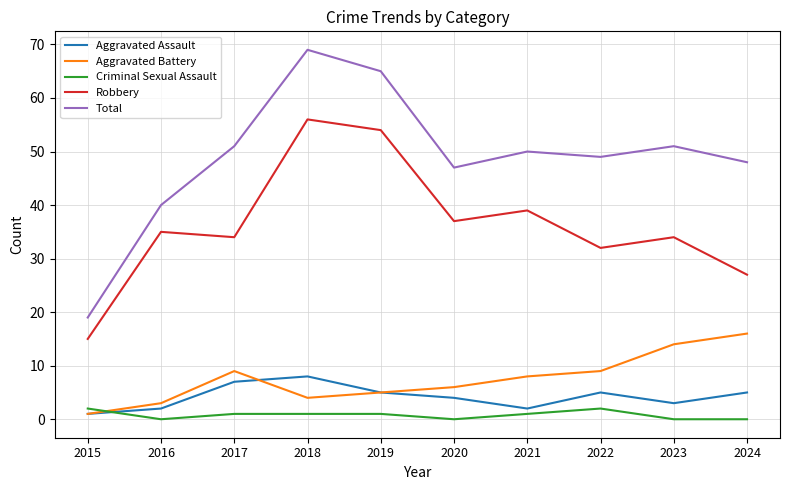

What is the difference between the maximum and second lowest values in the Total series?

29